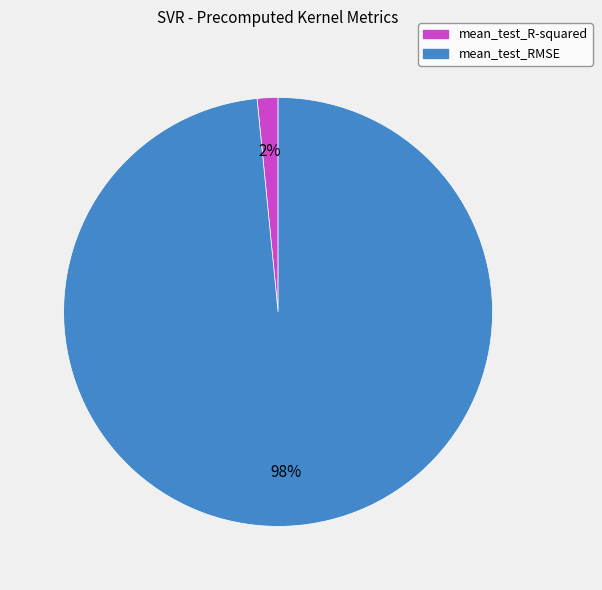

Which has a higher value, mean_test_R-squared or mean_test_RMSE?

mean_test_RMSE